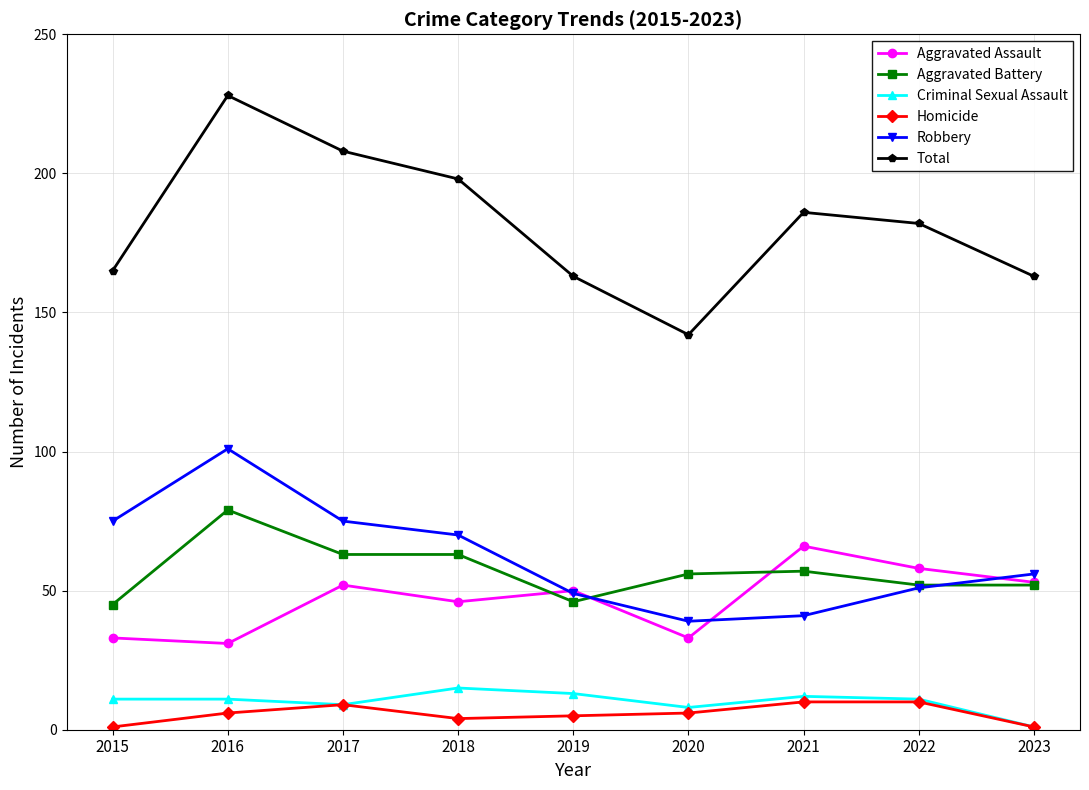

Reading right to left, transcribe all the data shown in this chart.

Aggravated Assault: 53	58	66	33	50	46	52	31	33
Aggravated Battery: 52	52	57	56	46	63	63	79	45
Criminal Sexual Assault: 1	11	12	8	13	15	9	11	11
Homicide: 1	10	10	6	5	4	9	6	1
Robbery: 56	51	41	39	49	70	75	101	75
Total: 163	182	186	142	163	198	208	228	165